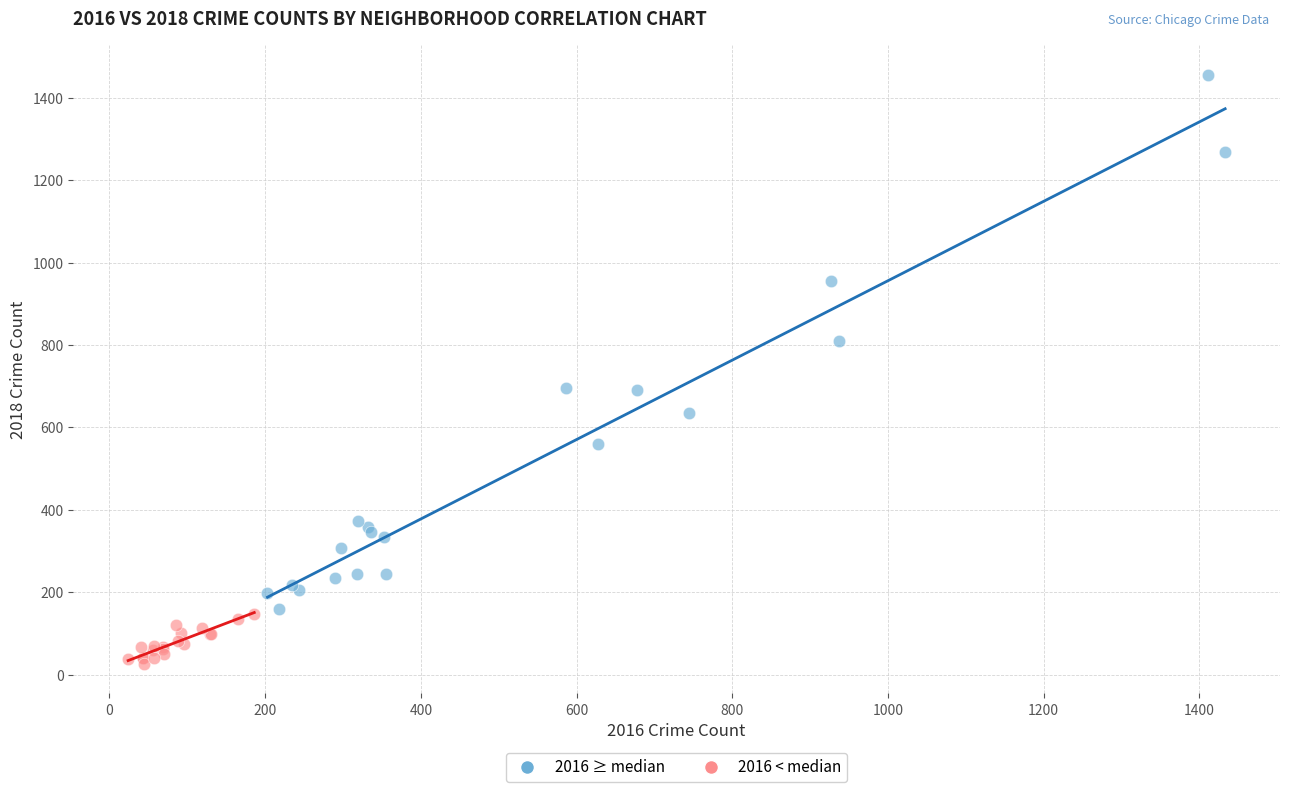

Which series has the largest Y range (max minus min)?

2016 ≥ median